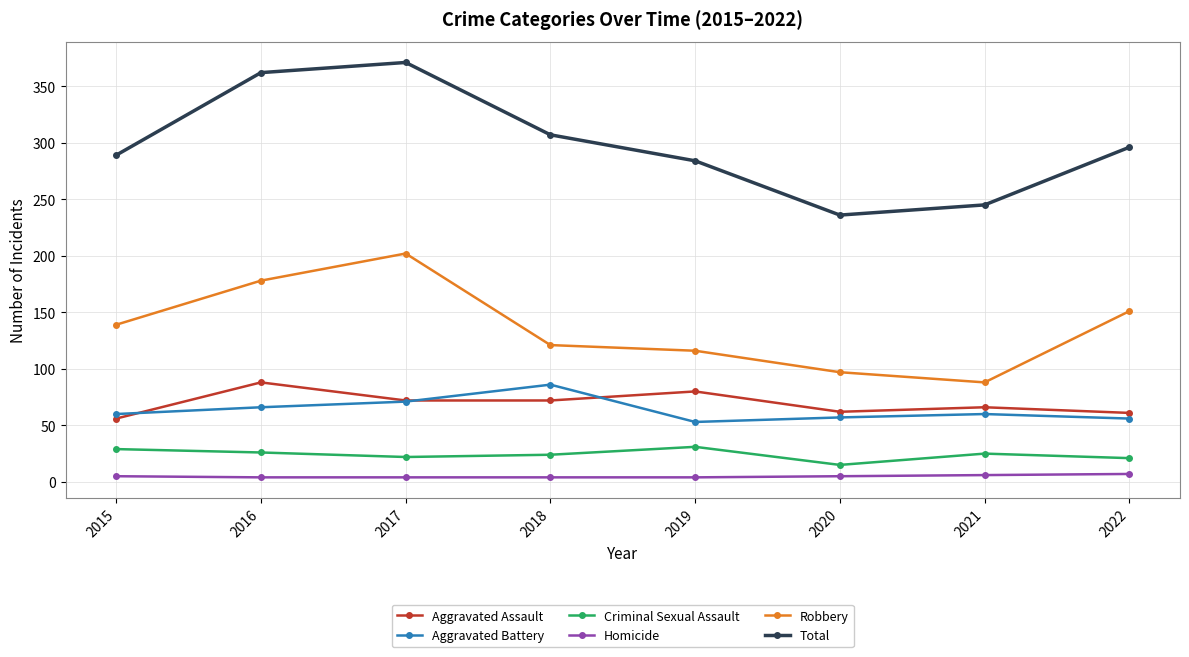

What is the sum of the Total values at 2018 and 2017?

678